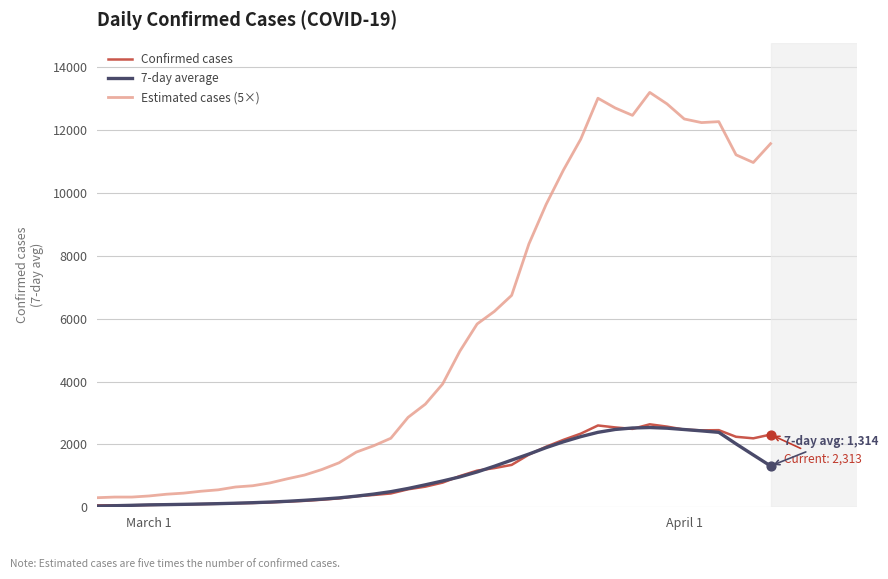

What are all the series names shown in the legend?

Confirmed cases, 7-day average, Estimated cases (5×)